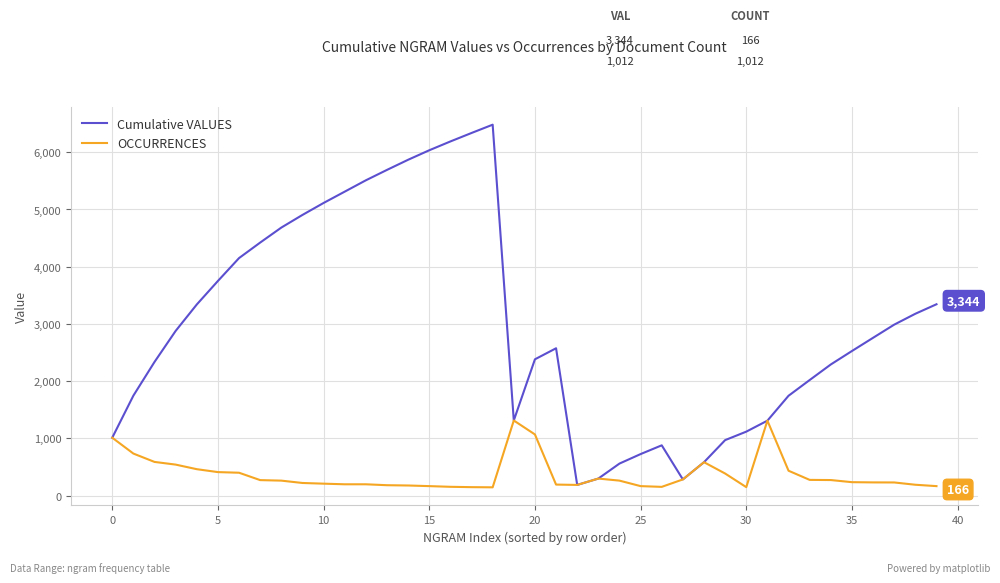

What is the maximum value shown in the chart?

6482